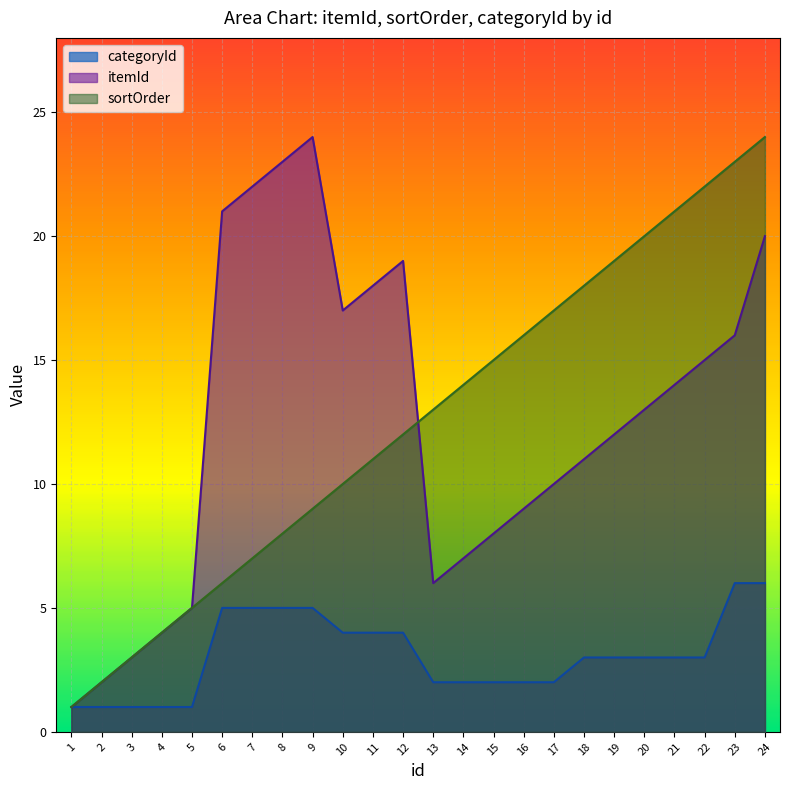

What is the value of the itemId point at the 12th from the left?

19